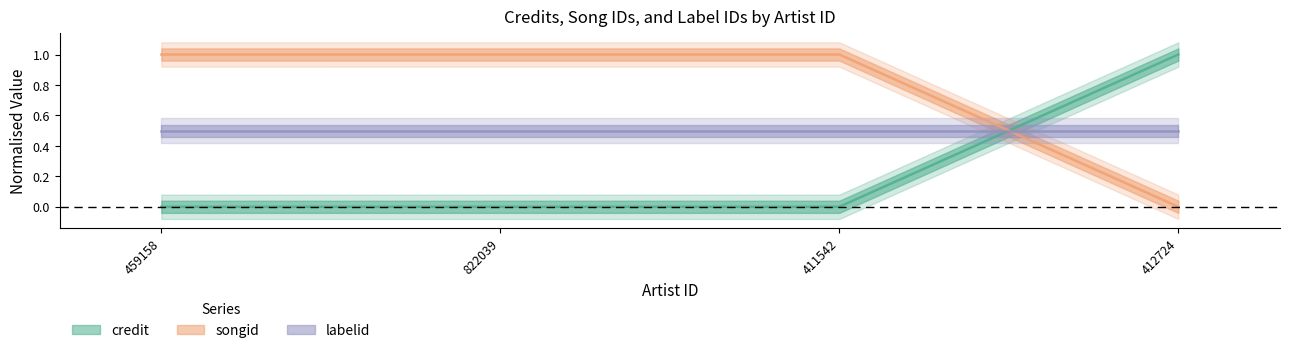

What is the difference between the maximum and second lowest values in the credit series?

1.0